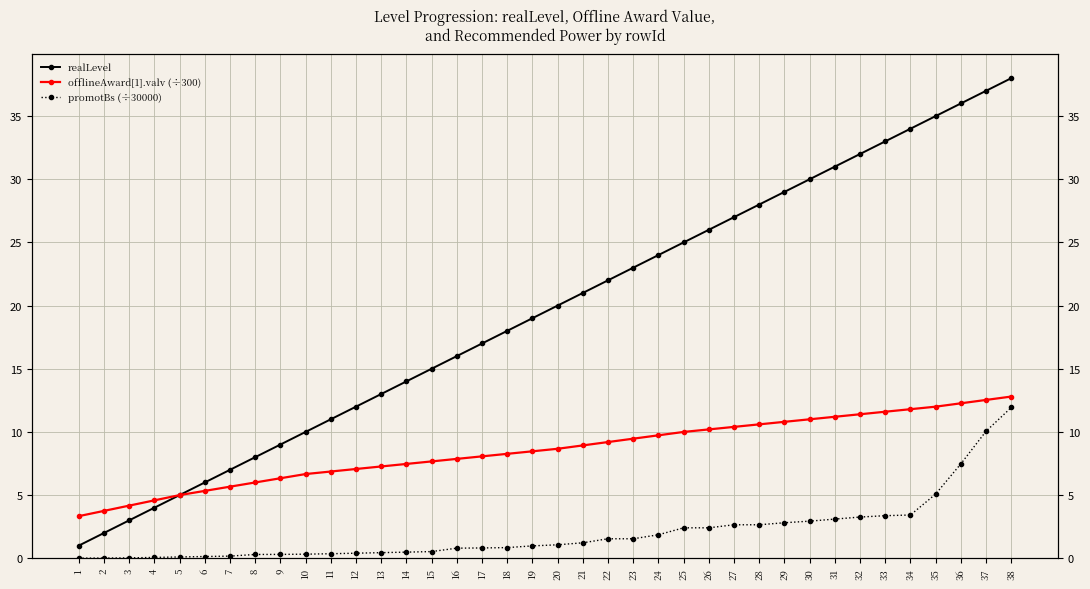

Between 38 and 20, which is larger?

38